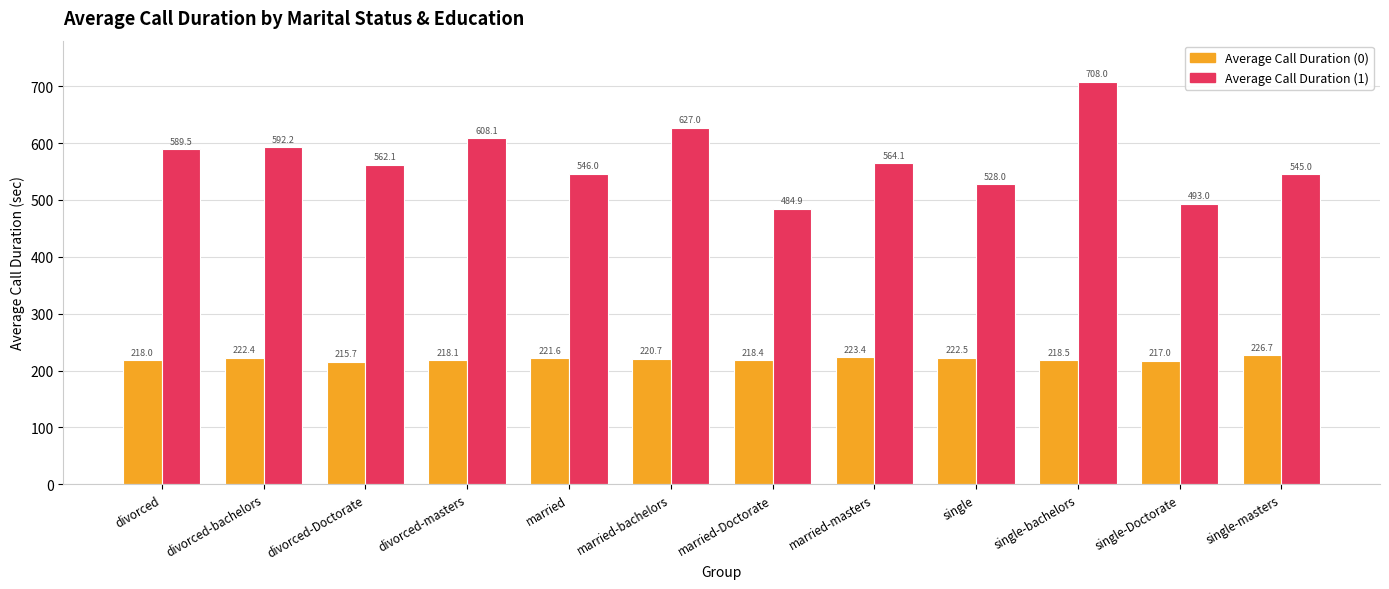

The value of Average Call Duration (1) at married-Doctorate is 327.6. True or false?

False